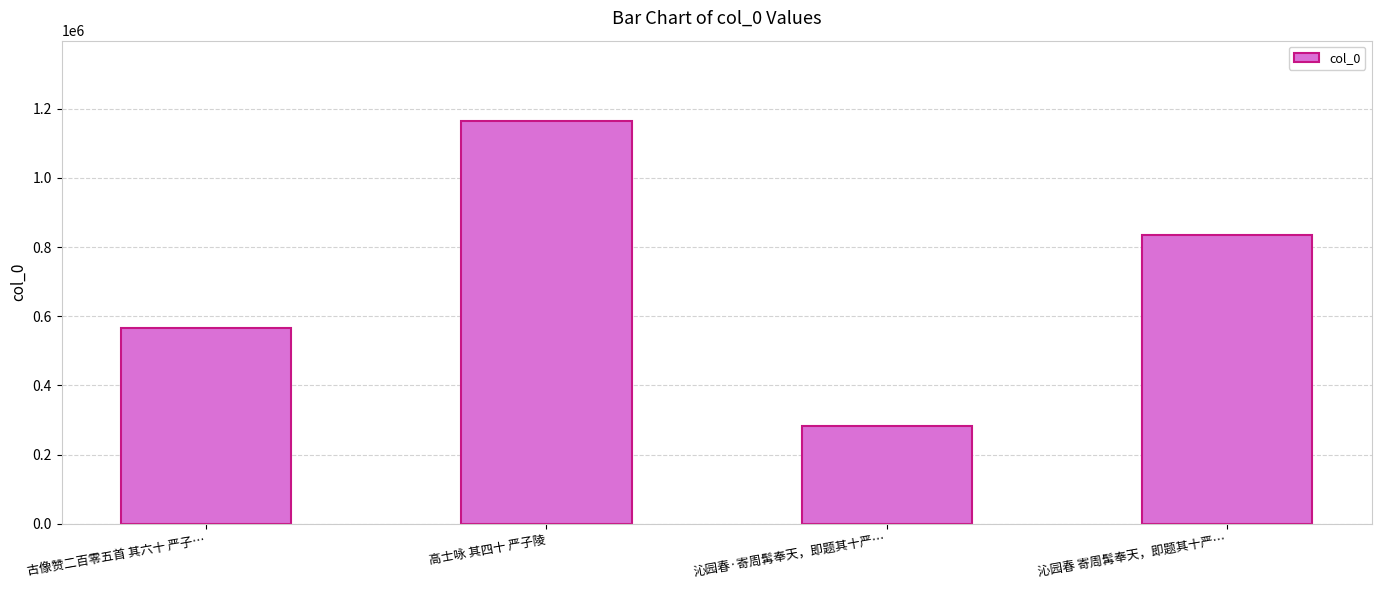

At which label is the value closest to 723650?

沁园春 寄周髯奉天，即题其十严…